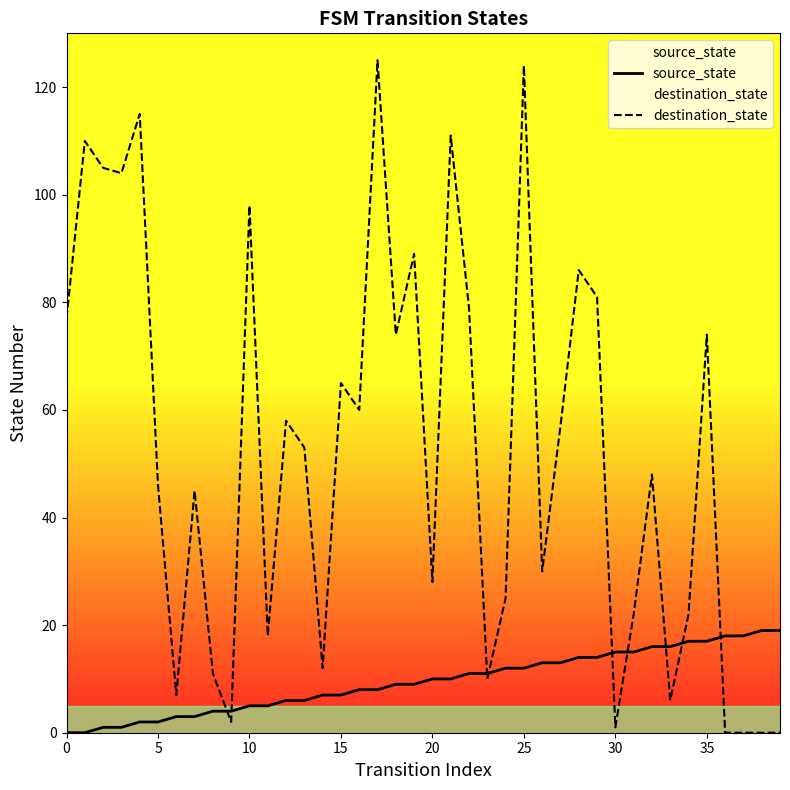

What are all the series names shown in the legend?

source_state, destination_state